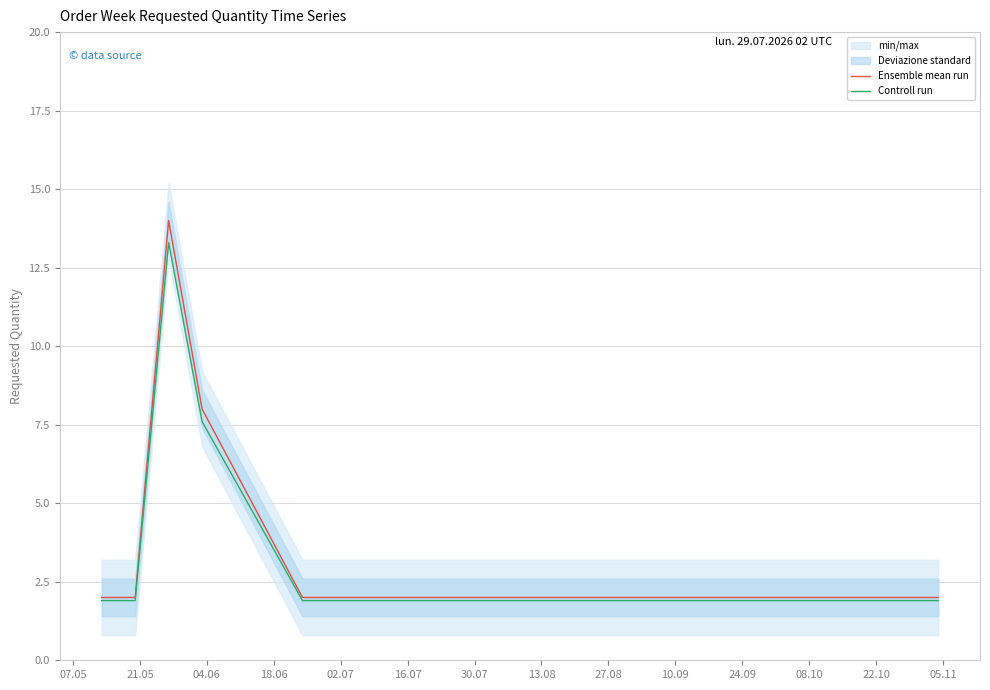

What is the maximum value for Ensemble mean run?

14.0